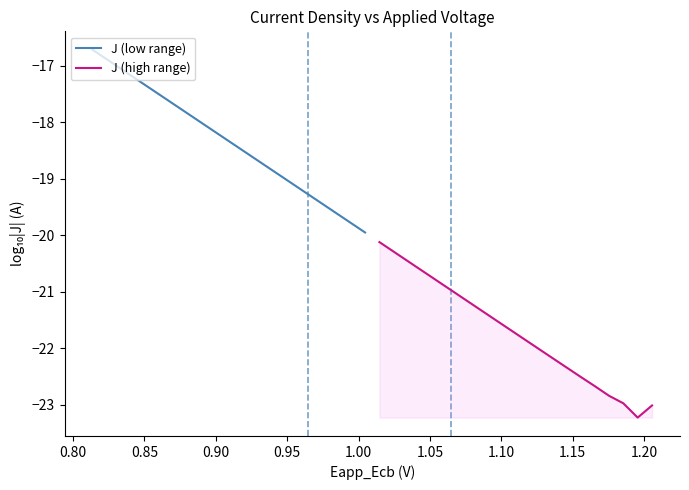

How many interior local valleys does the J (high range) series have?

1